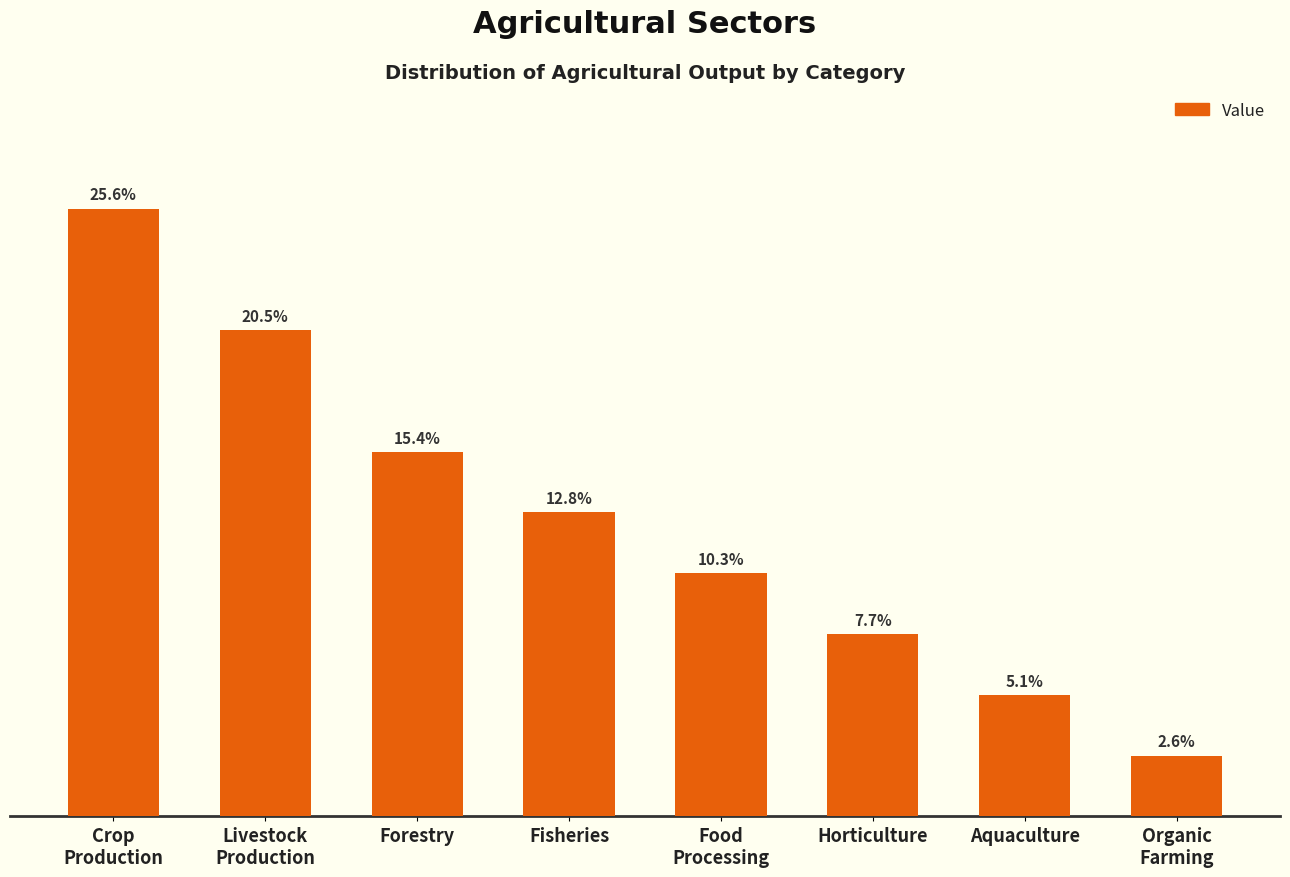

Approximately how many times larger is the value at Livestock
Production compared to Food
Processing?

2.0